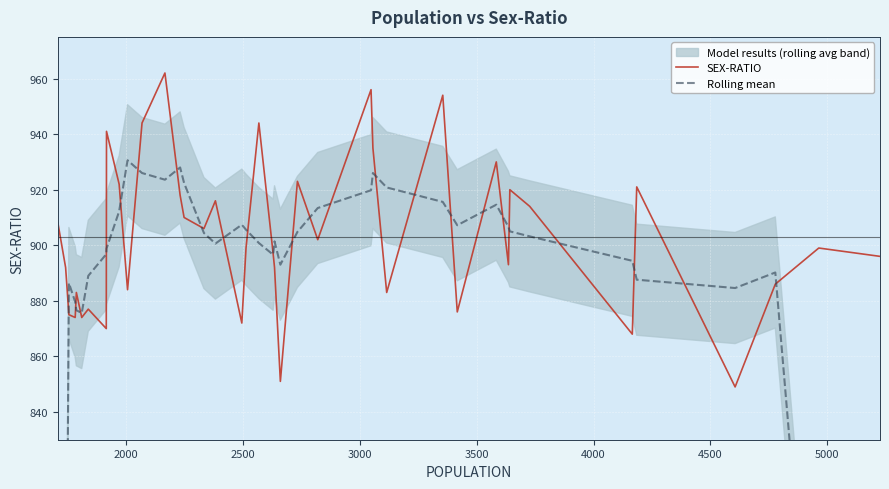

What is the maximum value for SEX-RATIO?

962